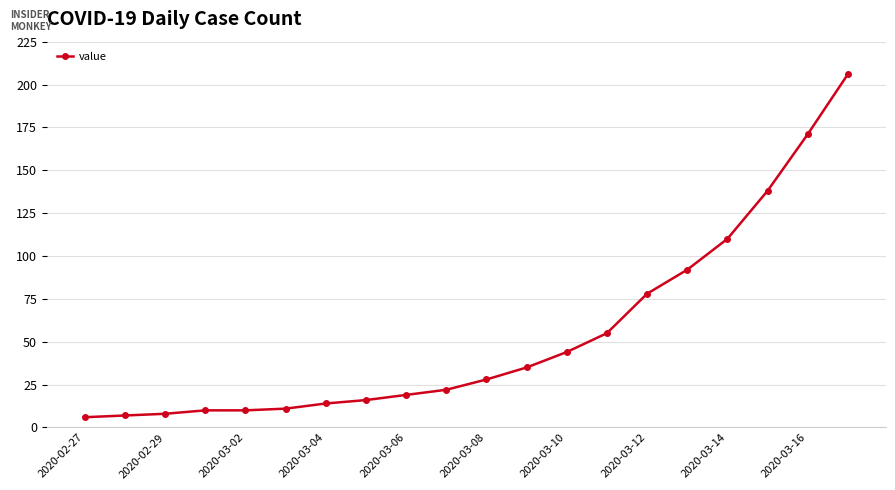

What is the sum of all values?

1080